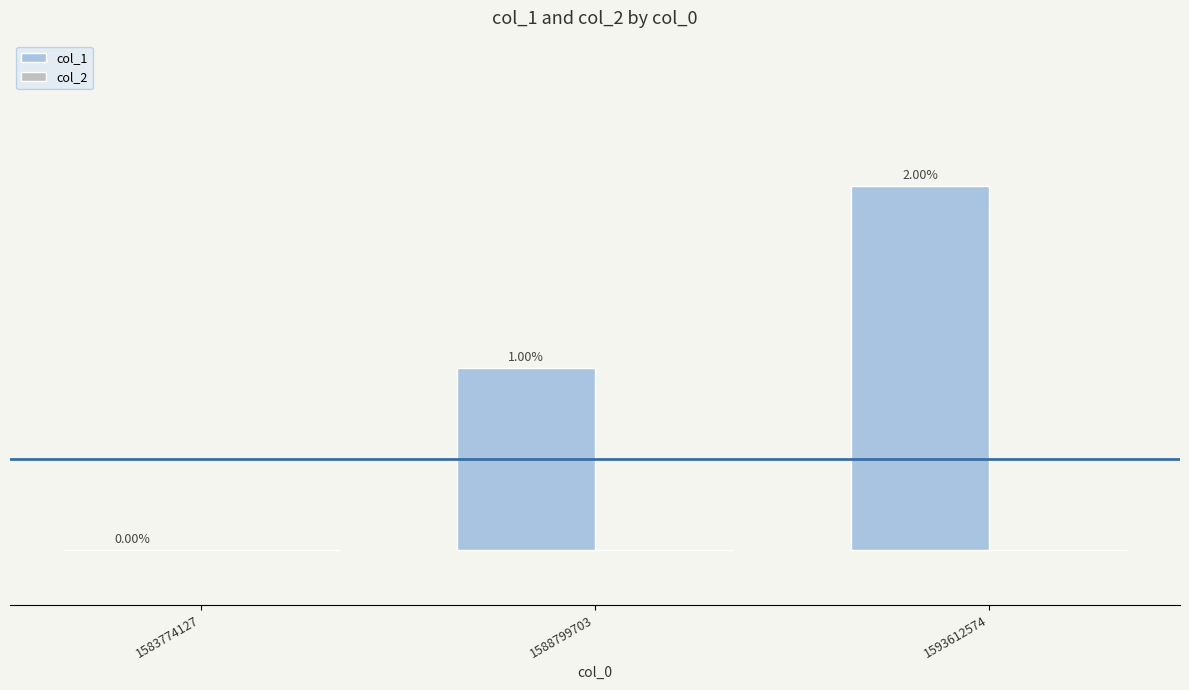

Which label corresponds to the smallest value in the chart?

1583774127